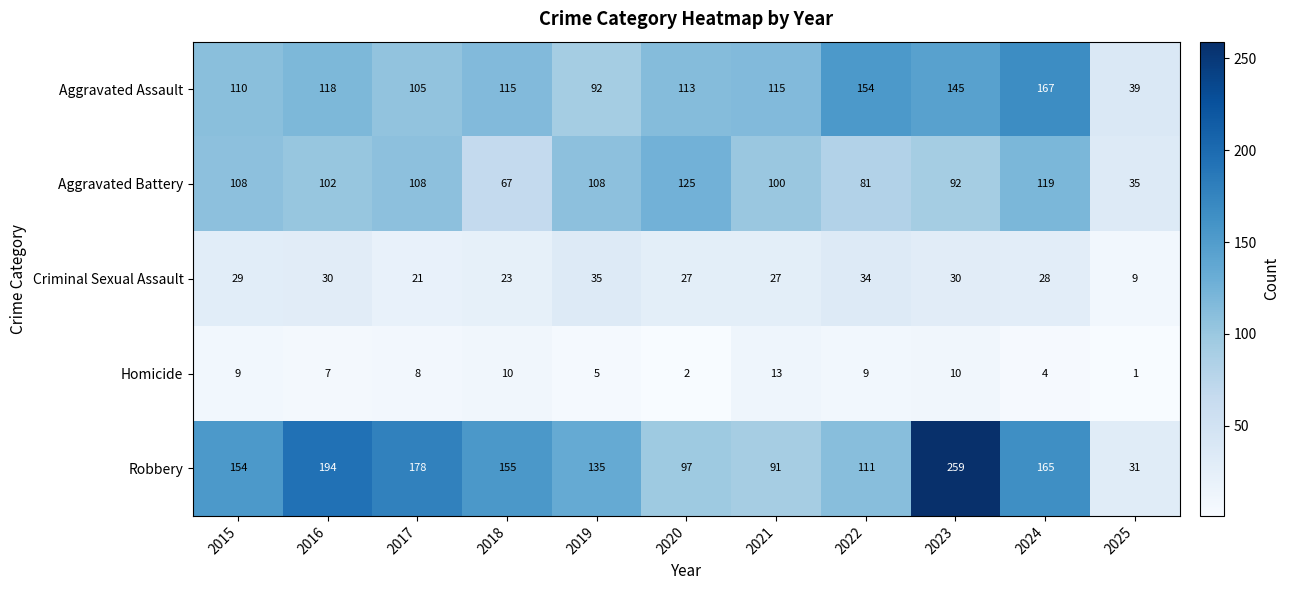

What is the difference between the second highest and second lowest values in the Aggravated Assault series?

62